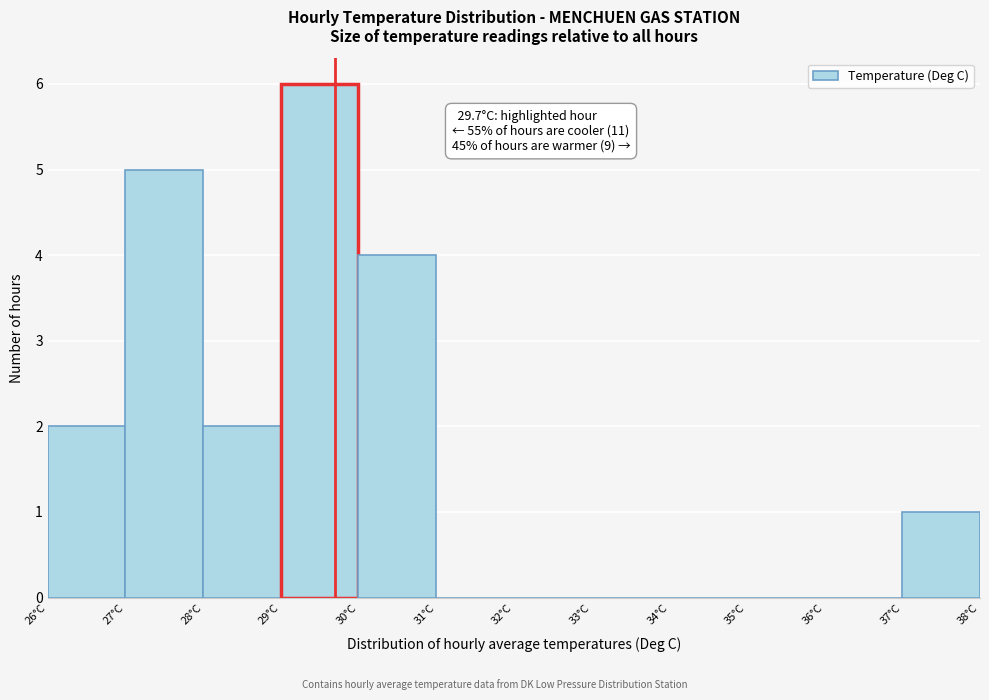

Which range on the x-axis has the tallest bar?

29 to 30